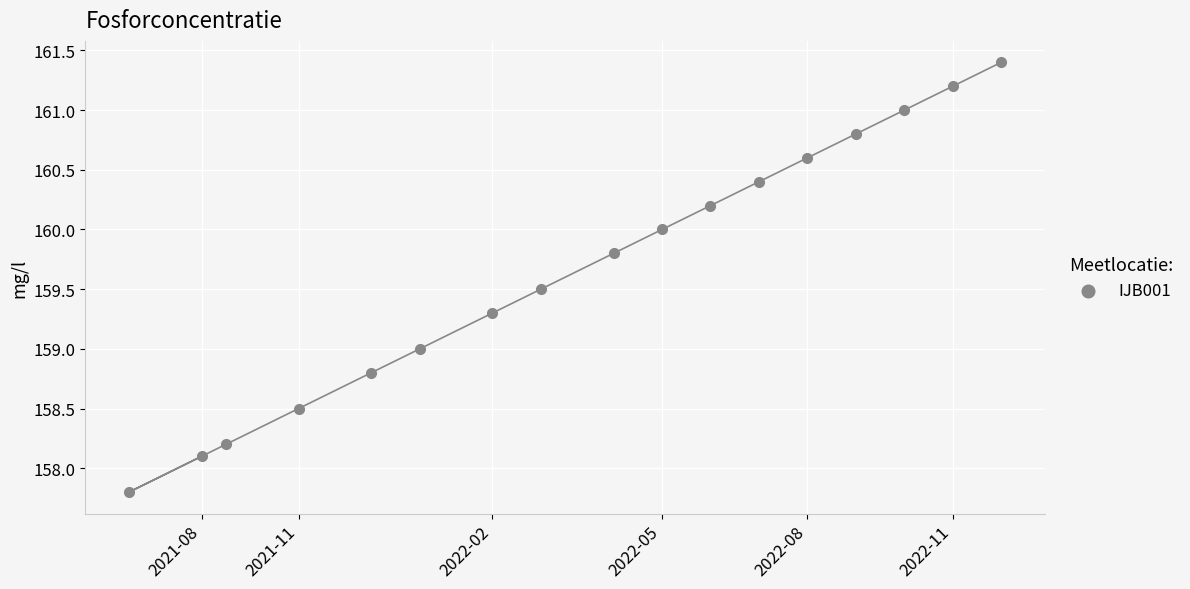

What is the range of X values (max minus min)?

3.6